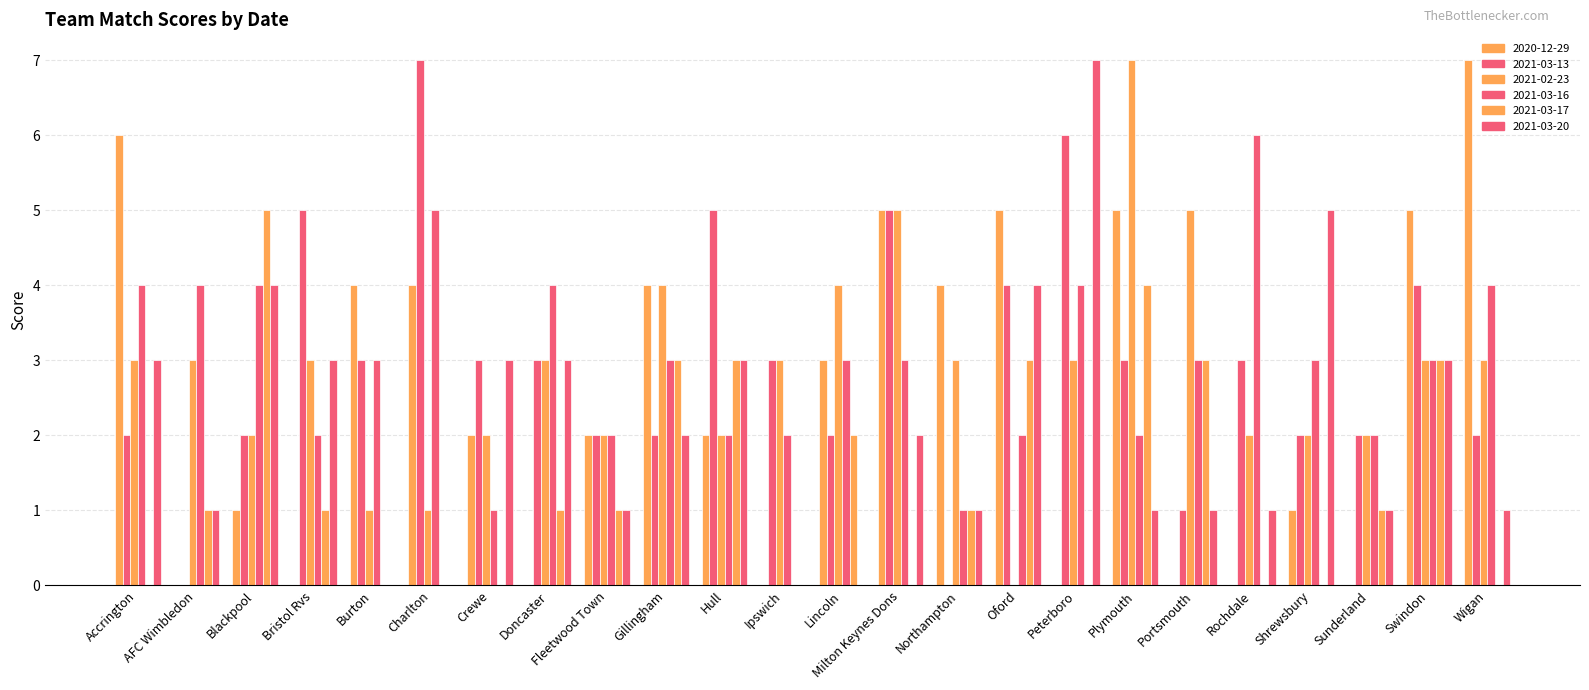

At which label does 2021-03-17 reach its minimum?

Accrington